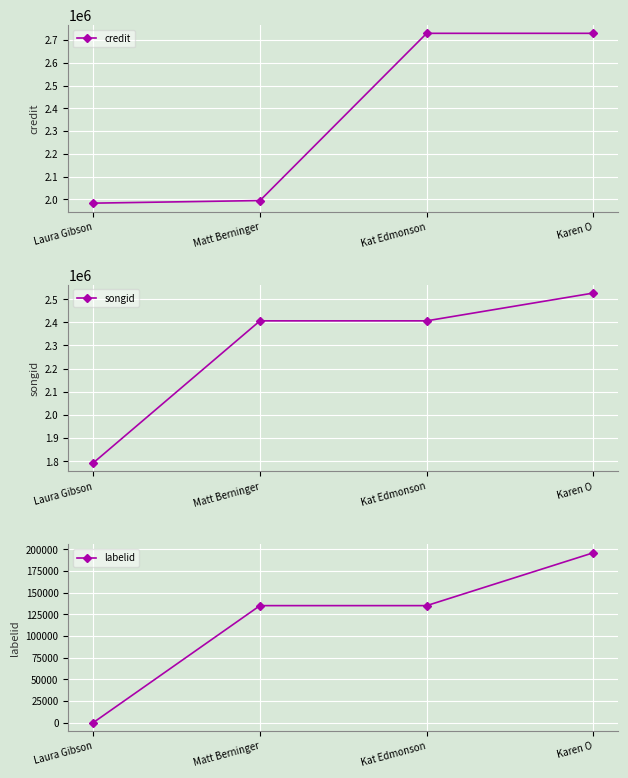

True or false: labelid and credit intersect in this chart.

False